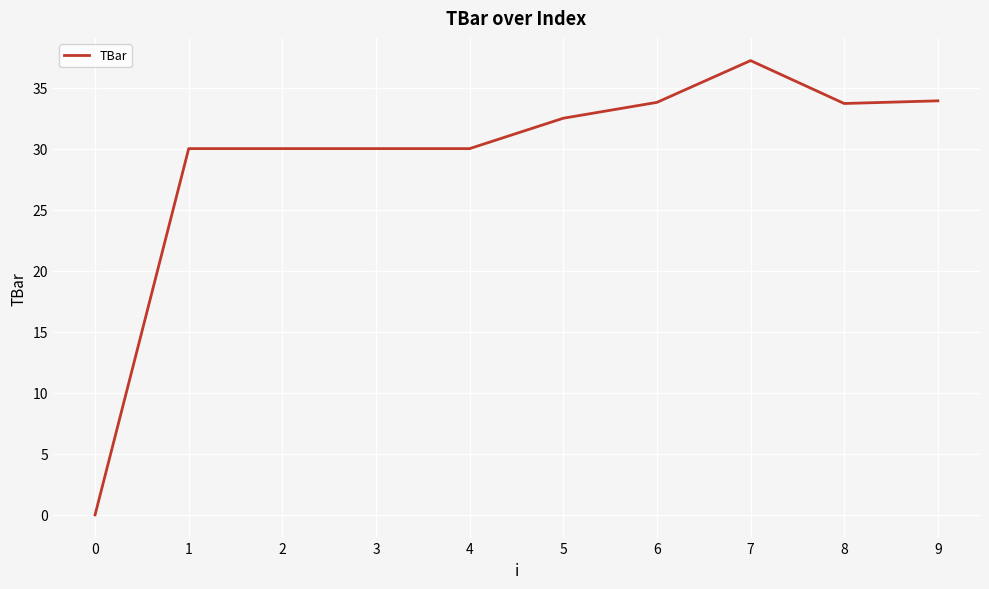

What is the greatest value displayed?

37.2